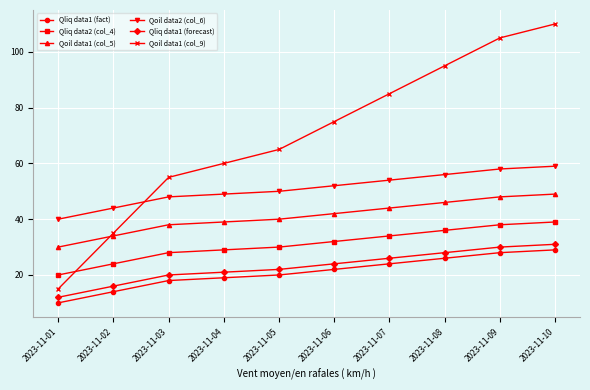

At which category is the sum across all series the highest?

2023-11-10